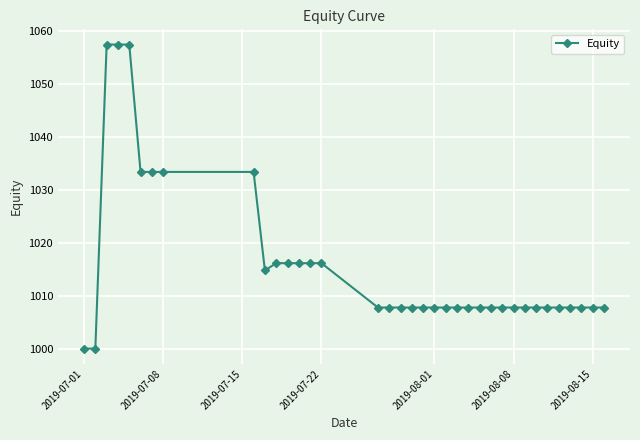

What is the sum of all values?

36564.2